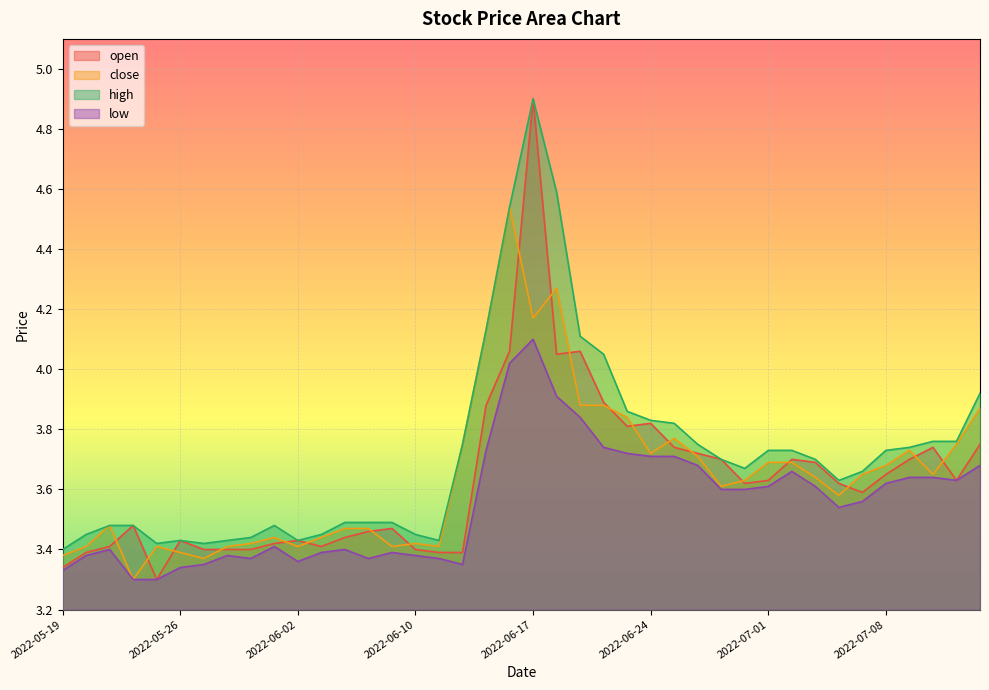

At 2022-06-24, list the series in order from largest to smallest.

high, open, close, low